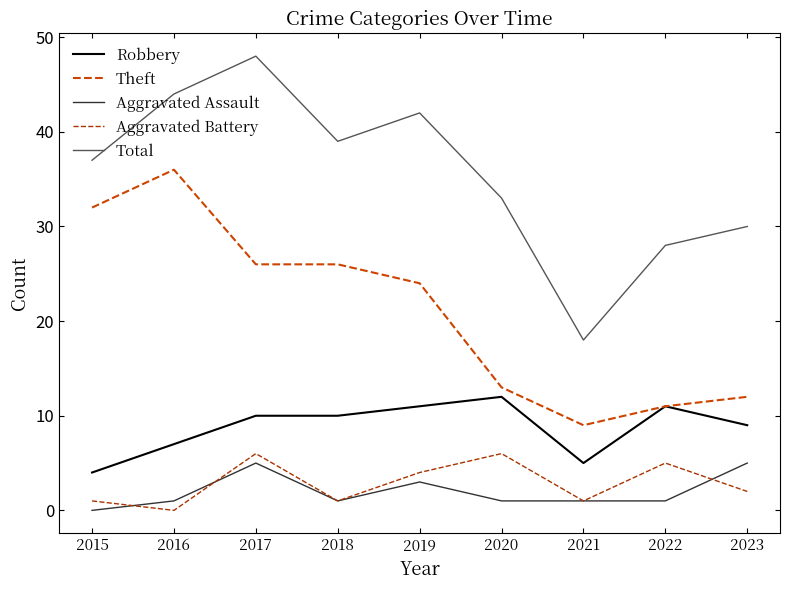

The Aggravated Assault series shows 5 at 2019. True or false?

False